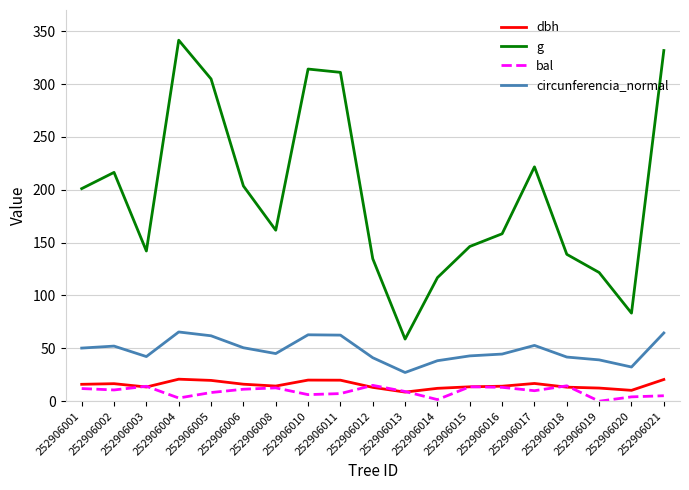

What is the maximum value shown in the chart?

341.4